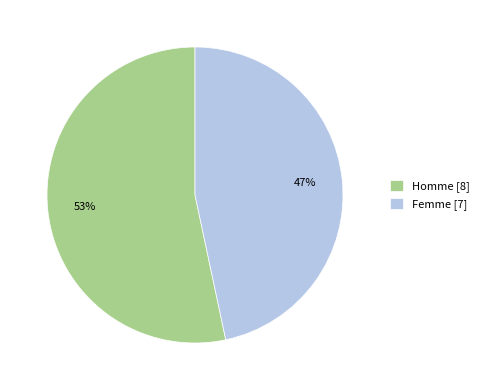

Does Homme represent more than half of the total?

Yes